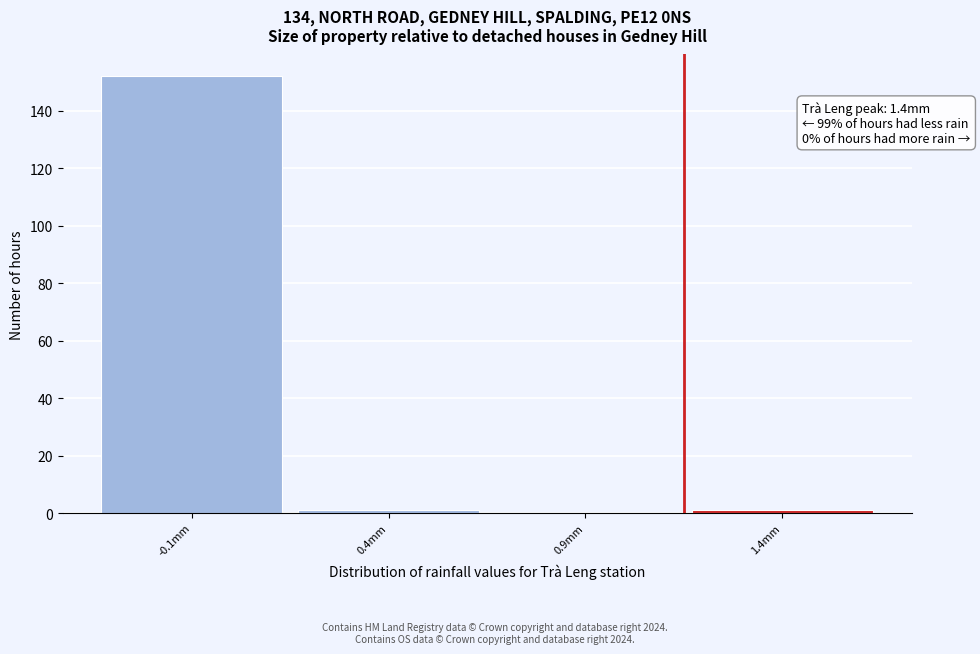

Reading left to right, transcribe all the data shown in this chart.

-0.1mm=152	0.4mm=1	0.9mm=0	1.4mm=1